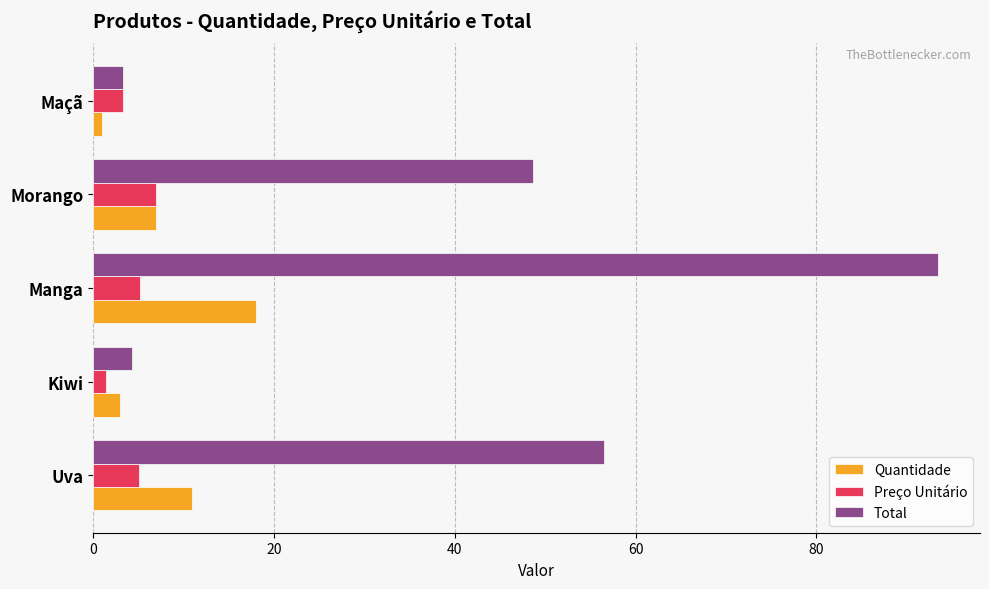

At how many categories does at least one series exceed 16?

3